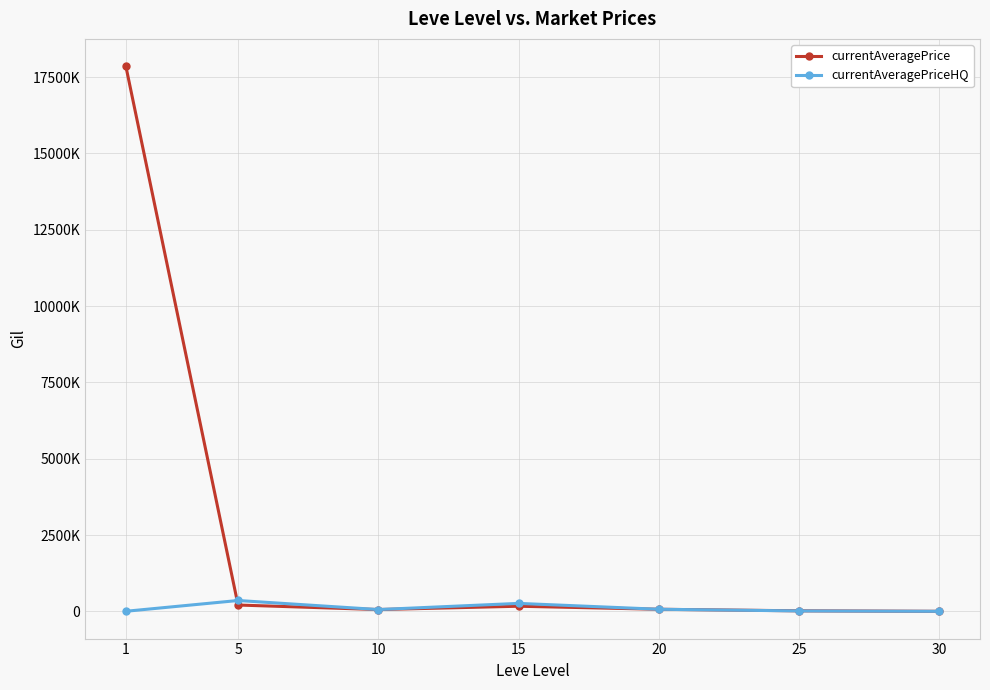

What is the sum of the currentAveragePrice values at 20 and 10?

129519.0